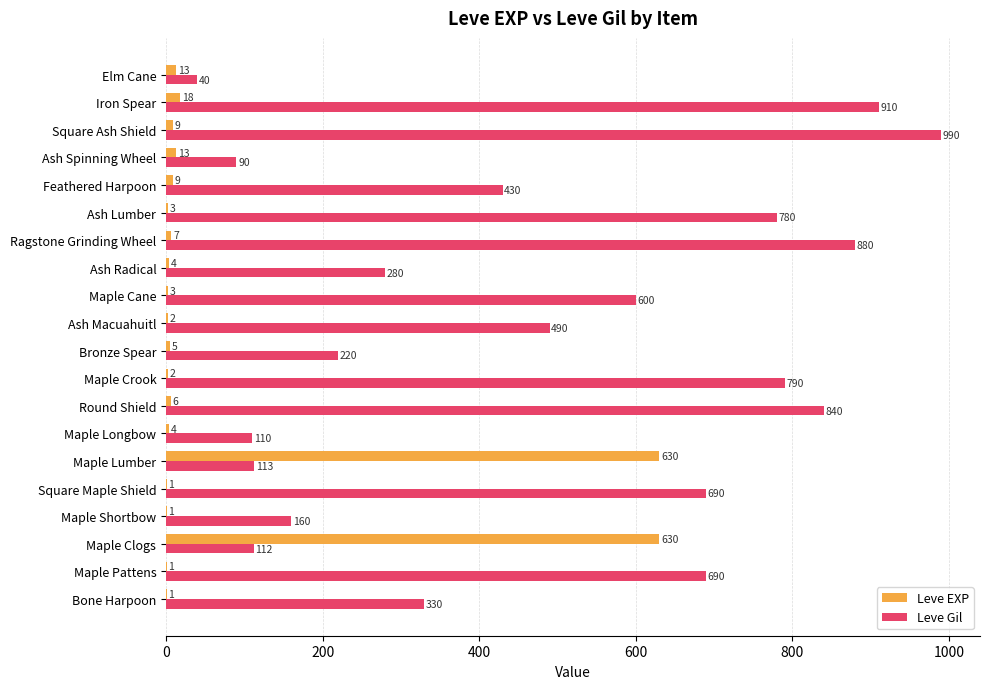

What is the sum of all Leve EXP values?

1362